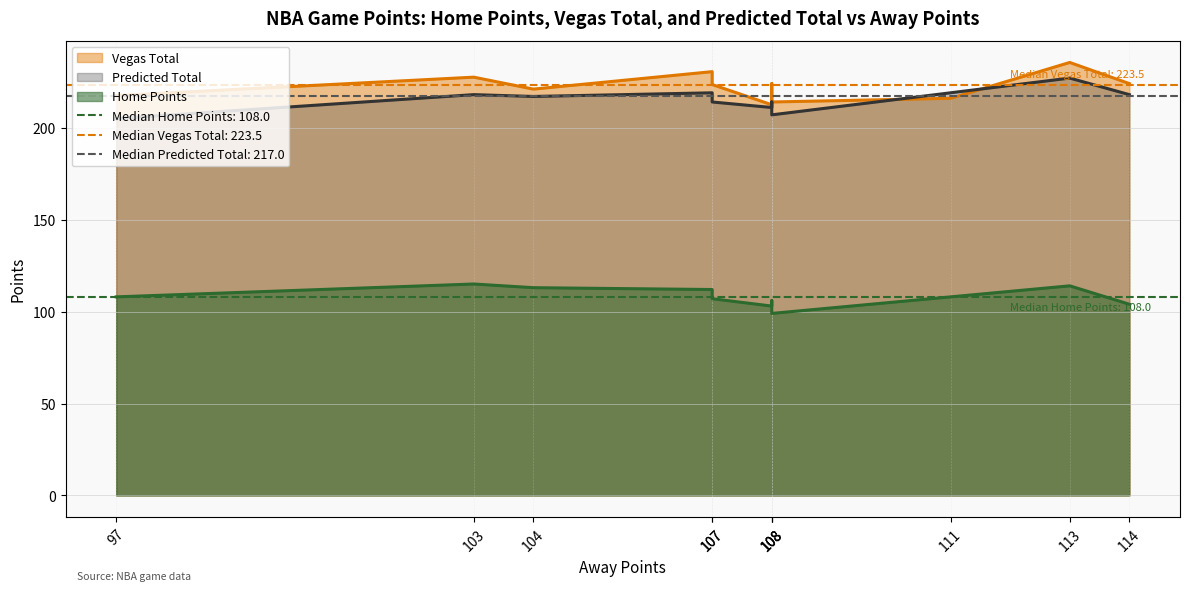

Reading right to left, transcribe all the data shown in this chart.

Home Points: 114.0	108.0	104.0	108.0	113.0	106.0	99.0	107.0	112.0	103.0	115.0
Vegas Total: 235.5	216.0	224.0	217.5	221.0	224.0	214.0	223.5	230.5	212.5	227.5
Predicted Total: 227.0	219.0	218.0	205.0	217.0	214.0	207.0	214.0	219.0	211.0	218.0